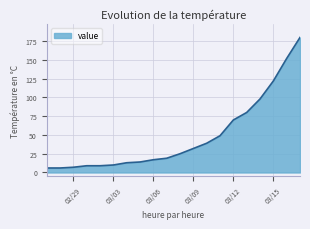

Reading left to right, extract all data points from this chart.

6	6	7	9	9	10	13	14	17	19	25	32	39	49	70	80	98	122	152	180